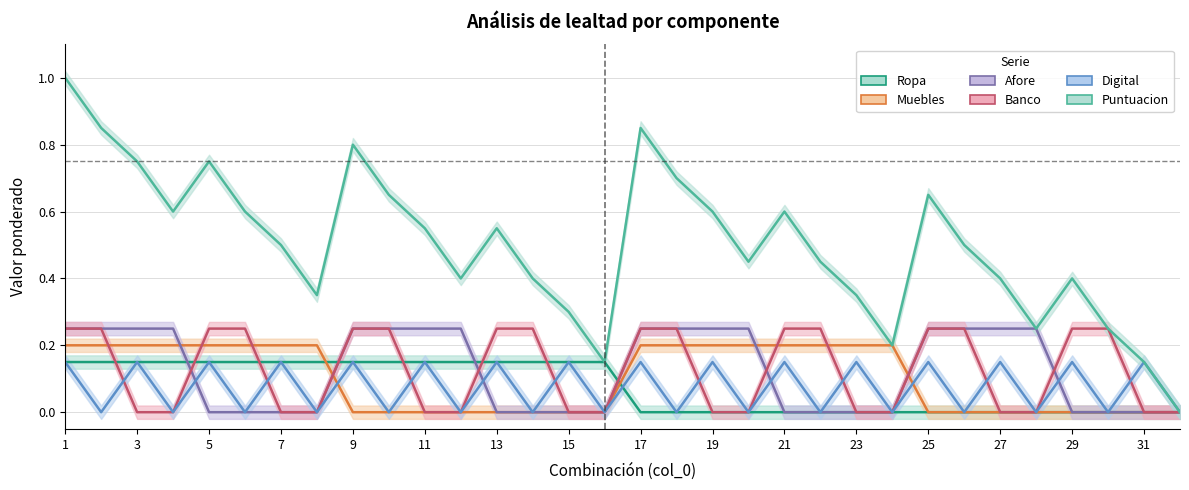

Which series ends up on top after the final intersection of Banco and Digital?

Digital